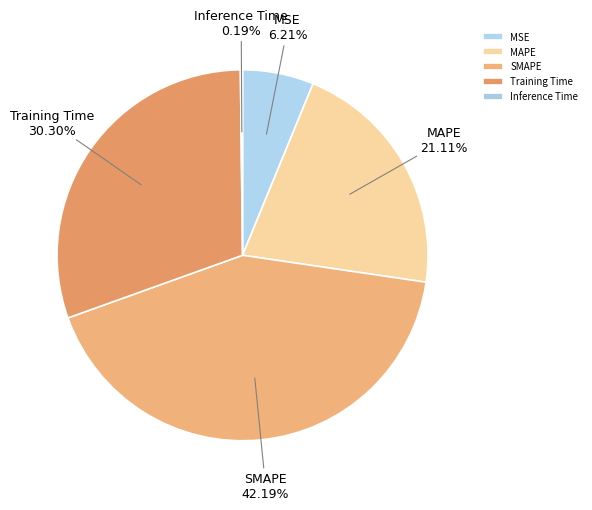

Do MSE and MAPE together represent more than half of the pie?

No